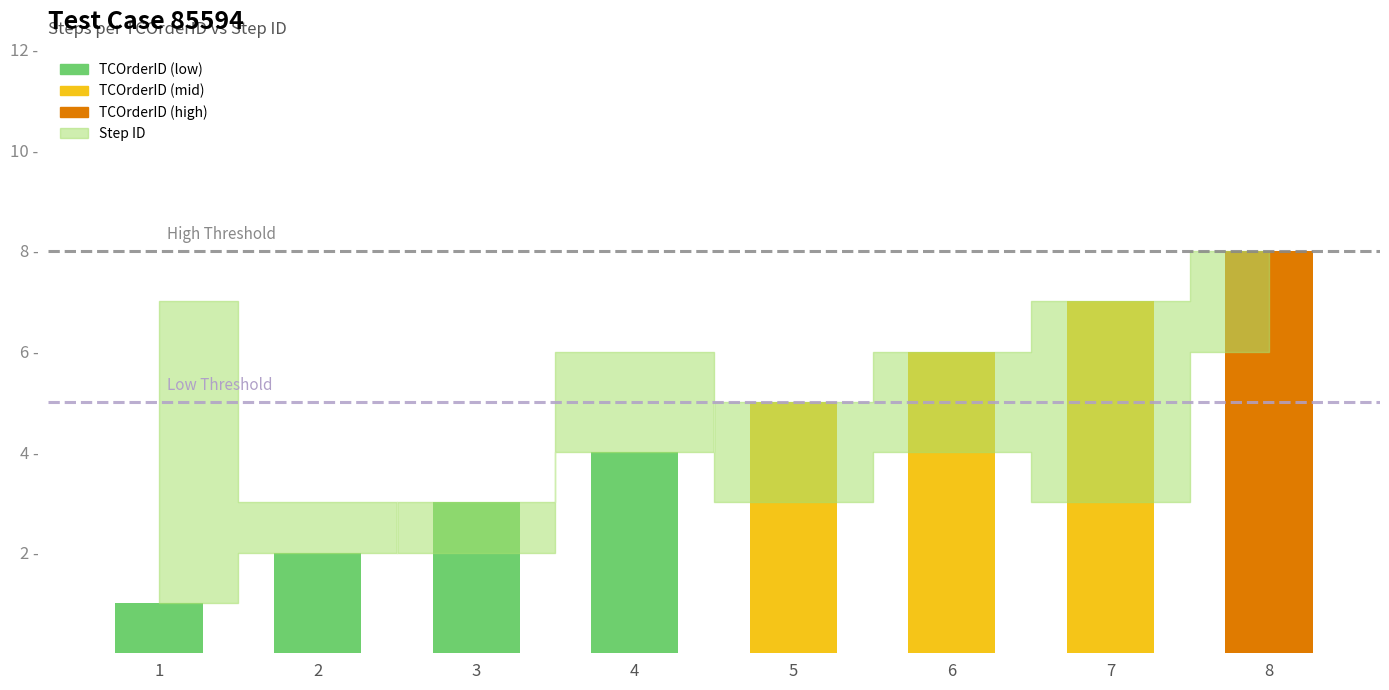

Which series has the largest total across all categories?

TCOrderID